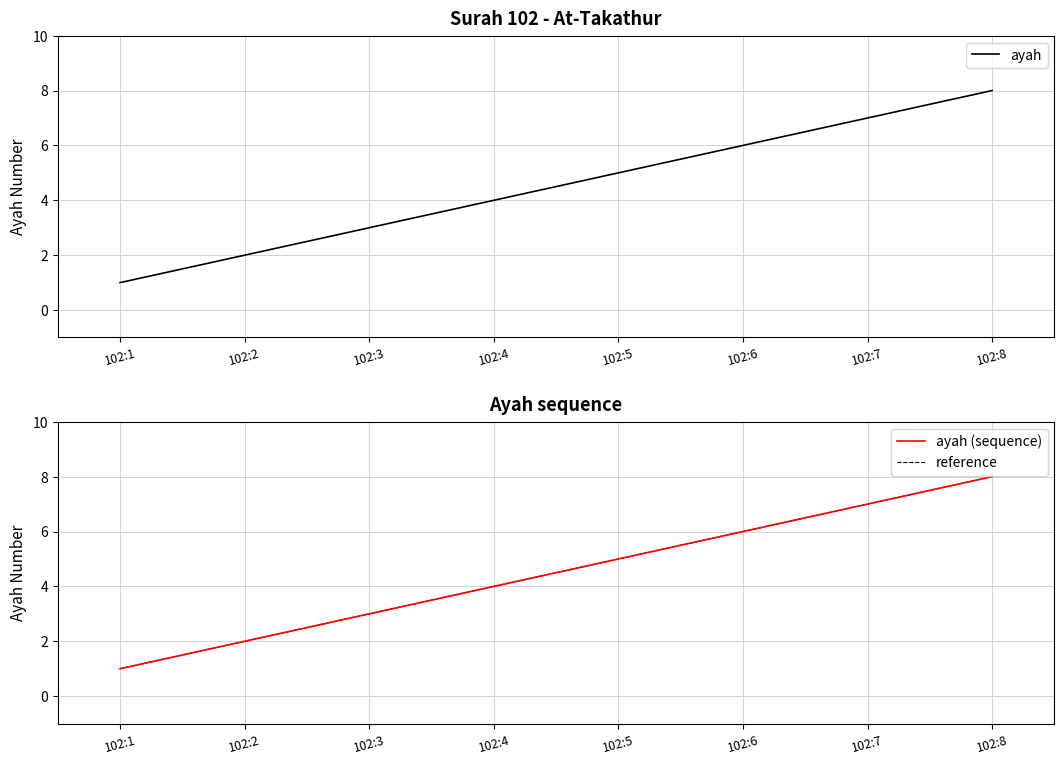

At 102:7, list the series in order from smallest to largest.

ayah, ayah (sequence), reference